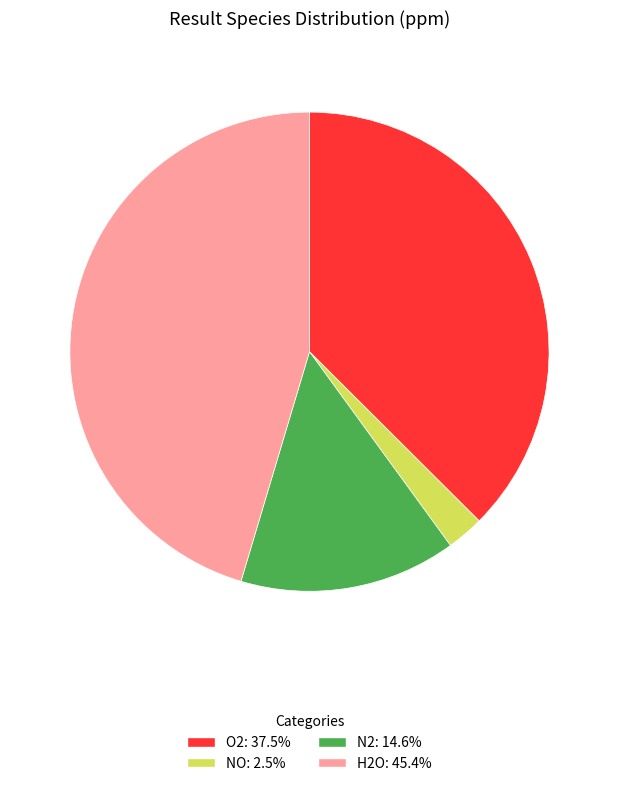

Does any single category account for the majority?

No